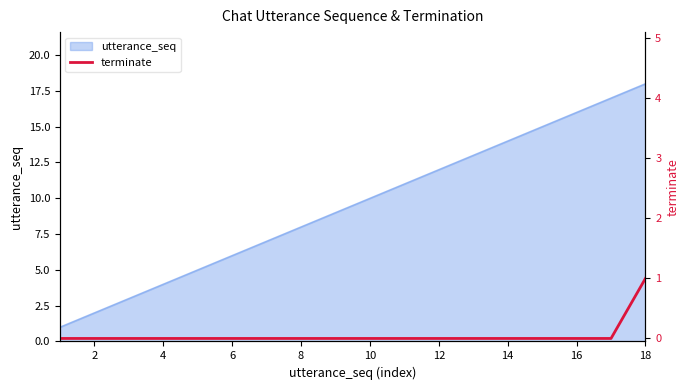

Does the chart have visible grid lines?

No